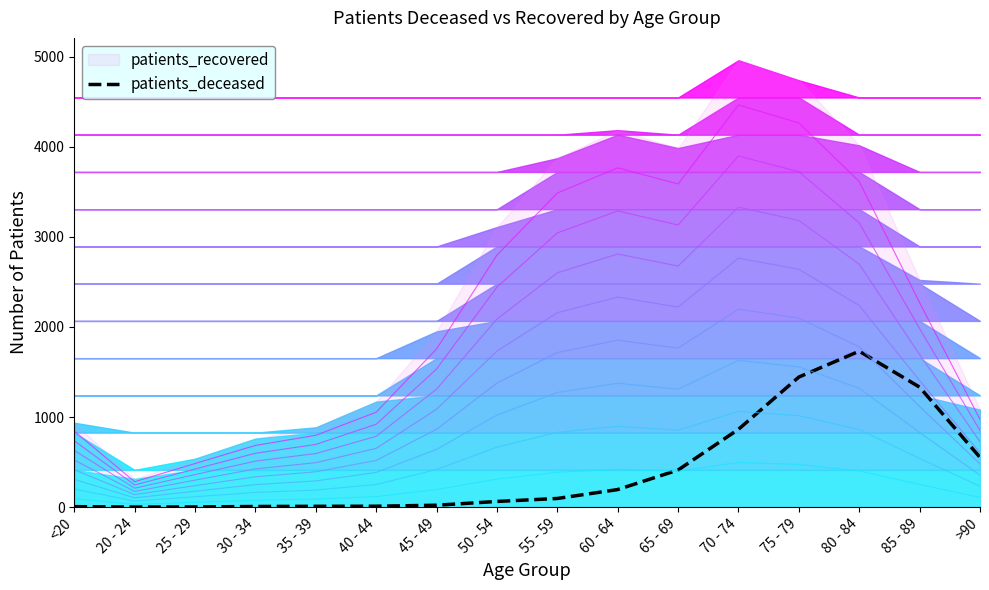

What is the difference between the values at 70 - 74 and 20 - 24?

863